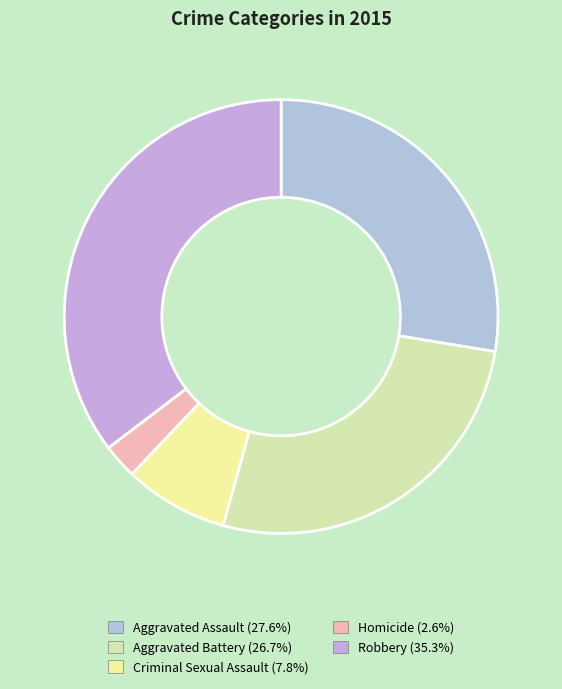

Which slice is the largest?

Robbery